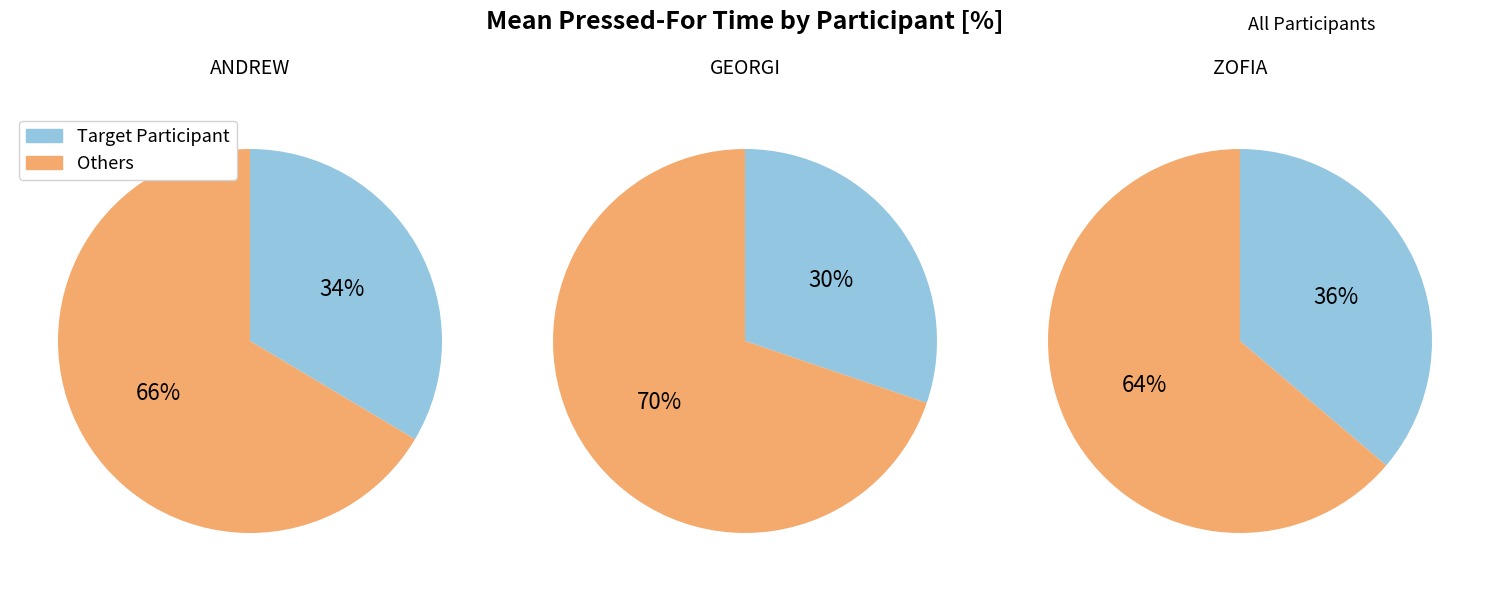

What percentage is the GEORGI slice, to the nearest percent?

30%